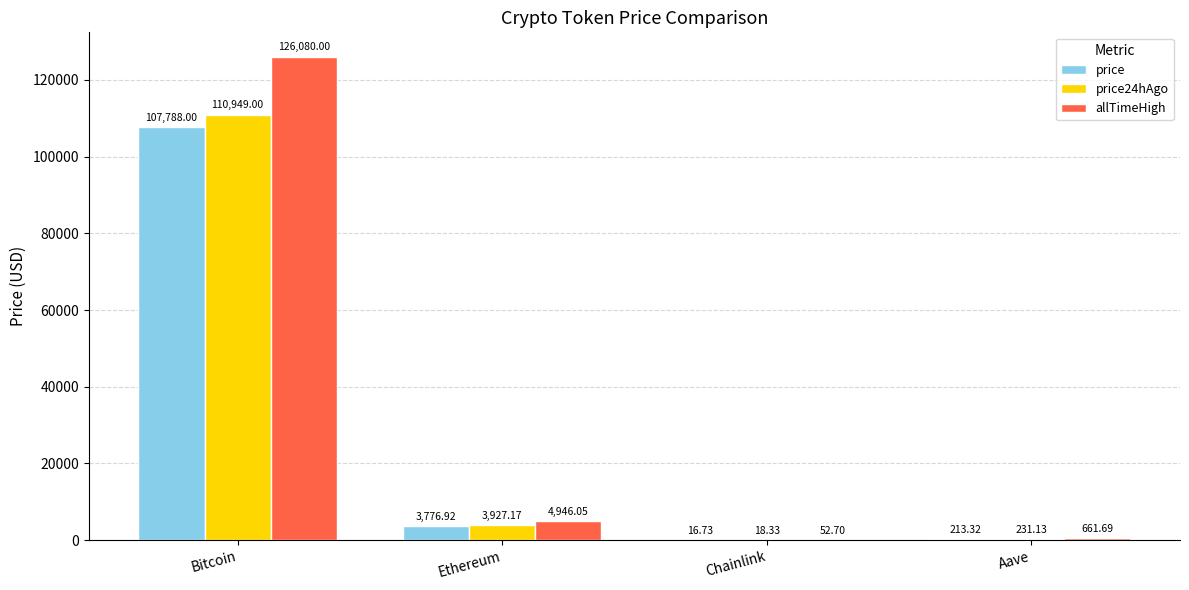

Reading left to right, what are all the values shown in this chart?

price: 107788.0	3776.9	16.7	213.3
price24hAgo: 110949.0	3927.2	18.3	231.1
allTimeHigh: 126080.0	4946.1	52.7	661.7